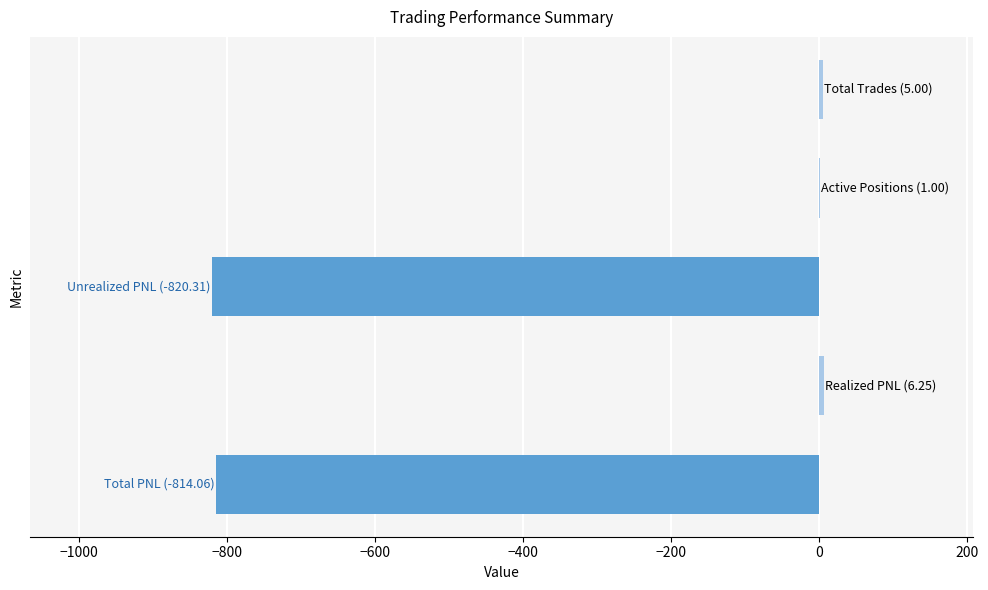

Are the bars grouped side by side (vs. stacked)?

No